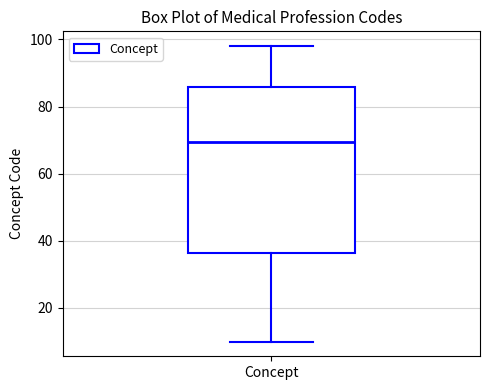

Read this box plot against the y-axis: the position of the median line, the range covered by the box, and the ends of both whiskers. The values are not printed on the chart, so give them approximately, as read against the axis.

median 70, box 36 to 86, whiskers 10 to 98